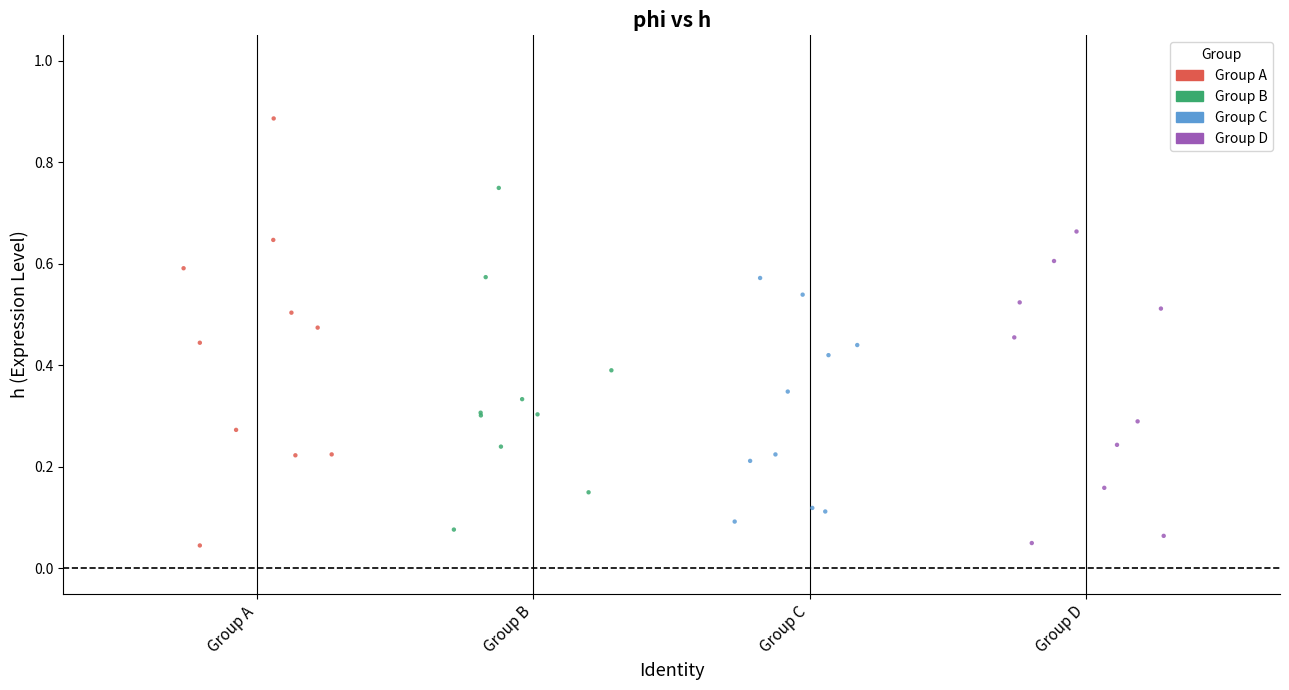

Which series contains the highest Y value?

Group A